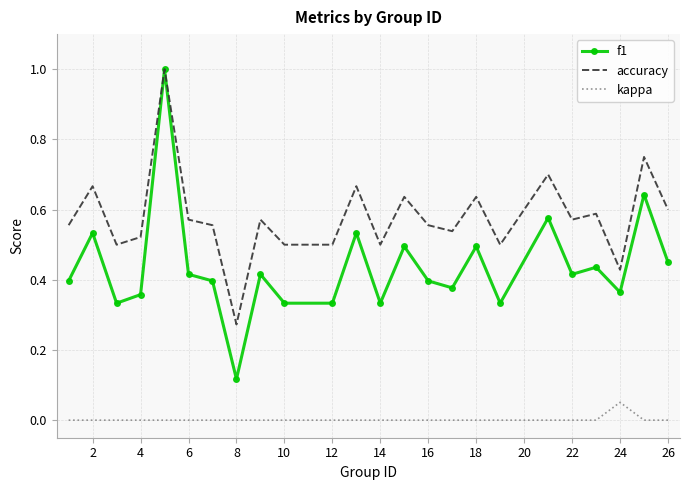

List the series in order of their overall mean, highest first.

accuracy, f1, kappa